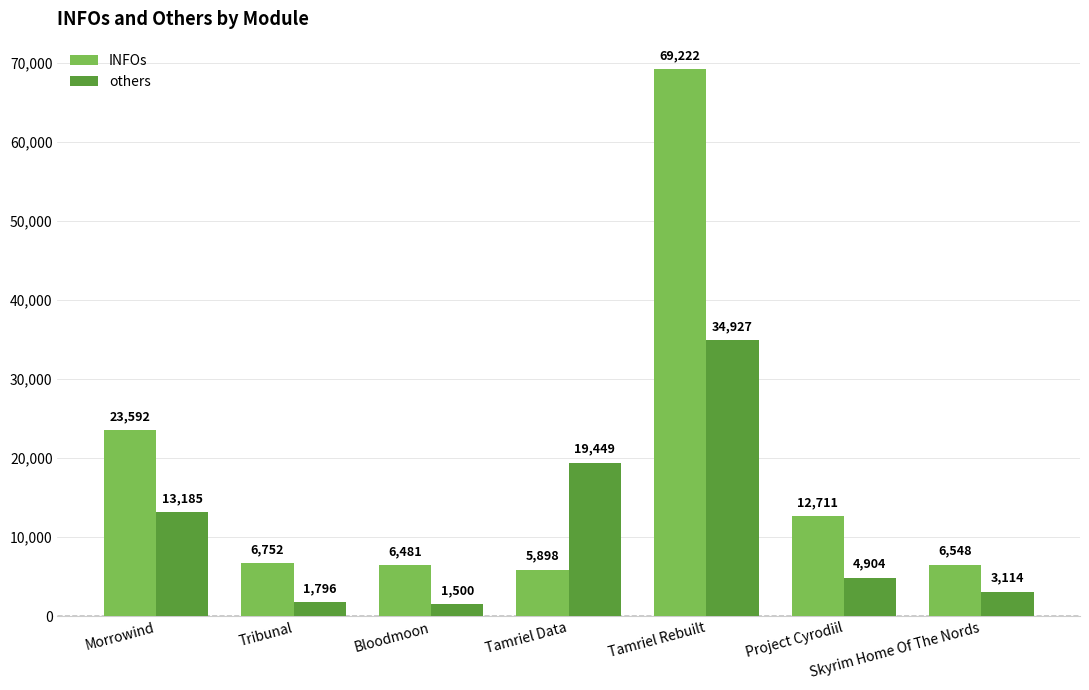

Reading left to right, extract all data points from this chart.

INFOs: Morrowind=23592	Tribunal=6752	Bloodmoon=6481	Tamriel Data=5898	Tamriel Rebuilt=69222	Project Cyrodiil=12711	Skyrim Home Of The Nords=6548
others: Morrowind=13185	Tribunal=1796	Bloodmoon=1500	Tamriel Data=19449	Tamriel Rebuilt=34927	Project Cyrodiil=4904	Skyrim Home Of The Nords=3114